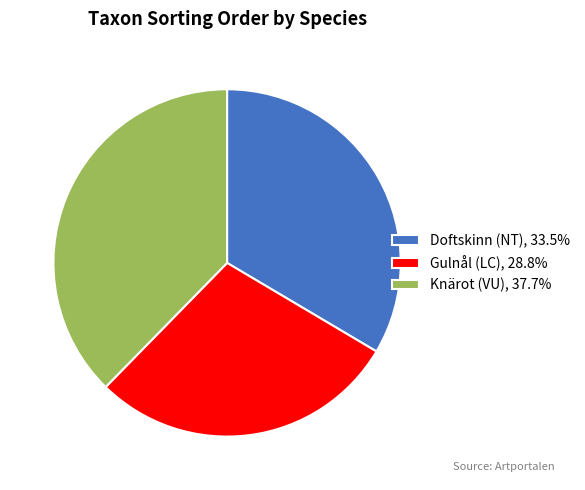

The Knärot (VU) slice represents 49% of the pie. True or false?

False